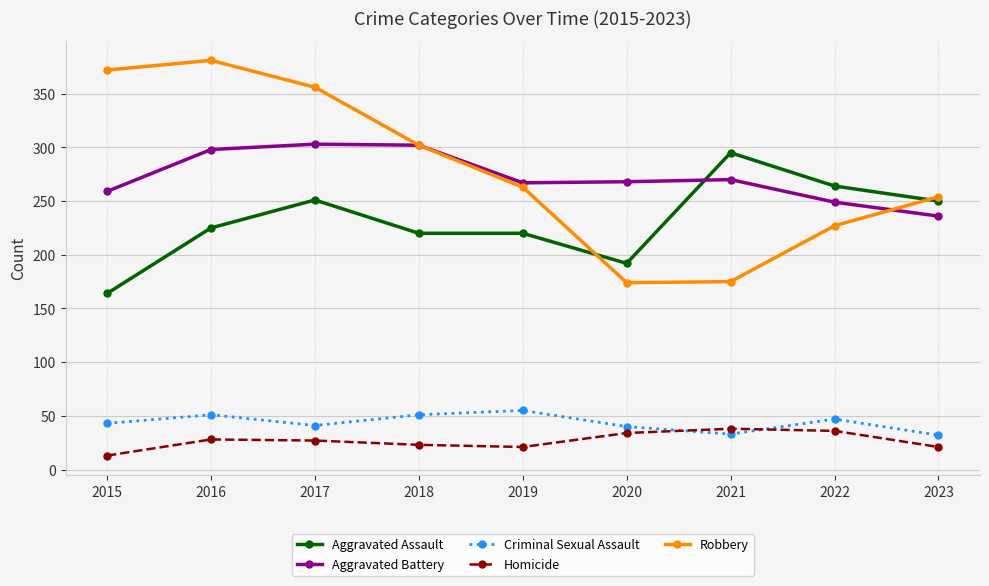

At which category does the chart reach its peak across all series?

2016